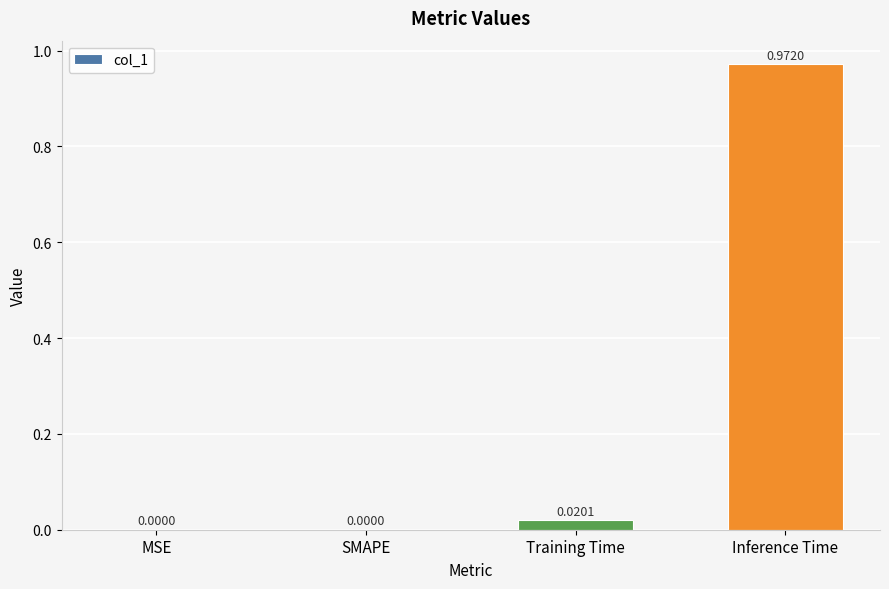

What is the change in value from SMAPE to Inference Time?

+1.0